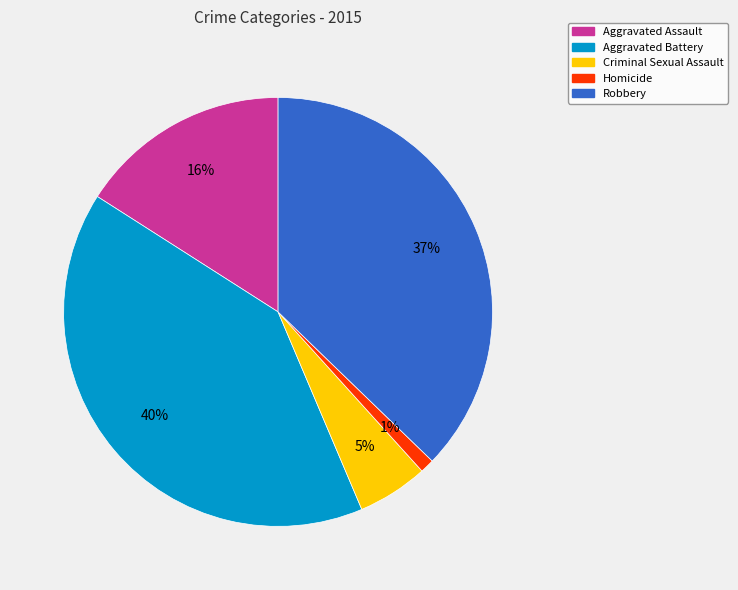

Which category has the biggest portion of the pie?

Aggravated Battery